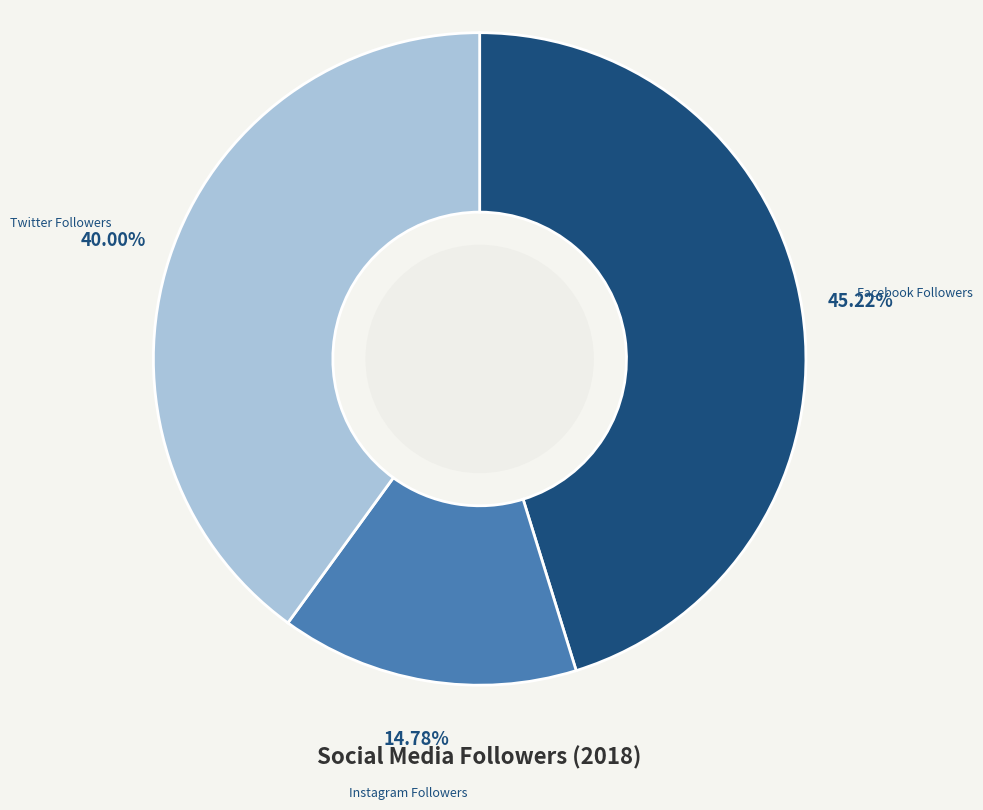

To the nearest percent, what portion does Twitter Followers represent?

40%